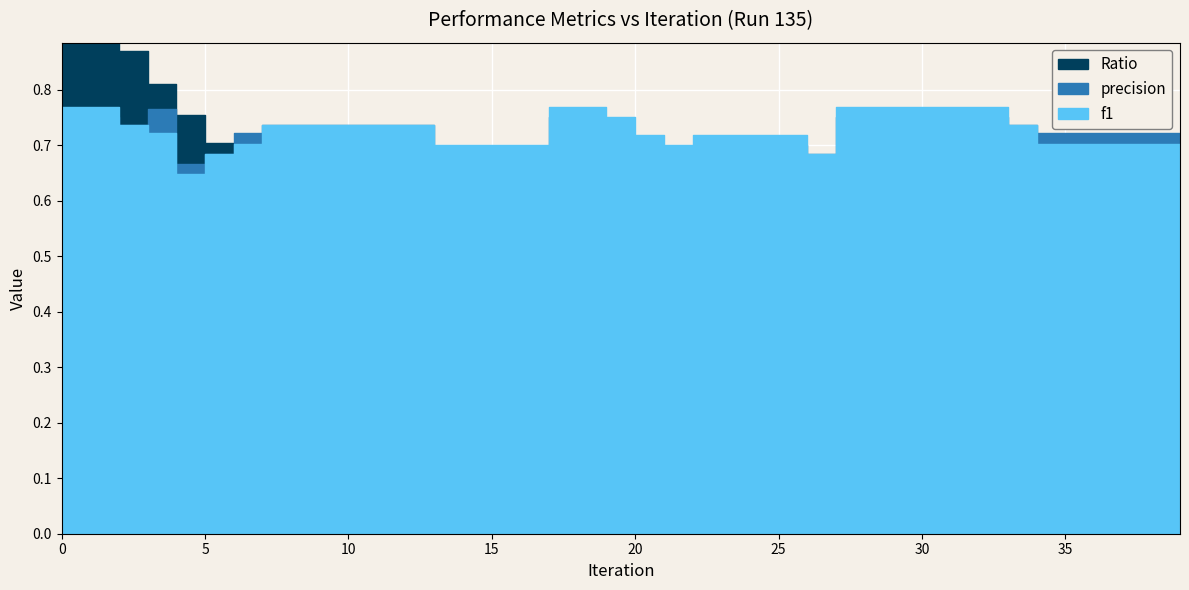

Is the value of precision at 14 greater than the value of Ratio at 14?

Yes